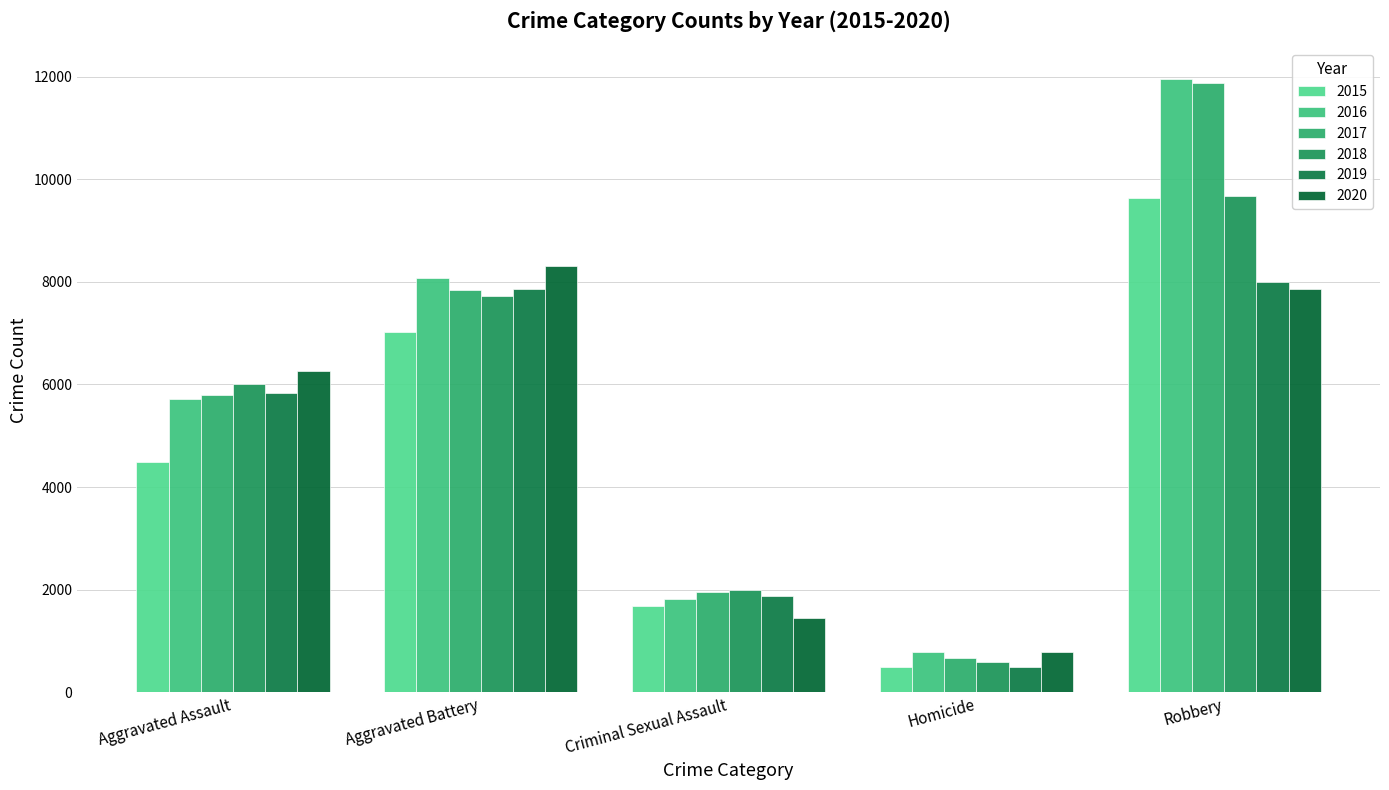

What is the difference between the highest and lowest values at Aggravated Assault?

1783